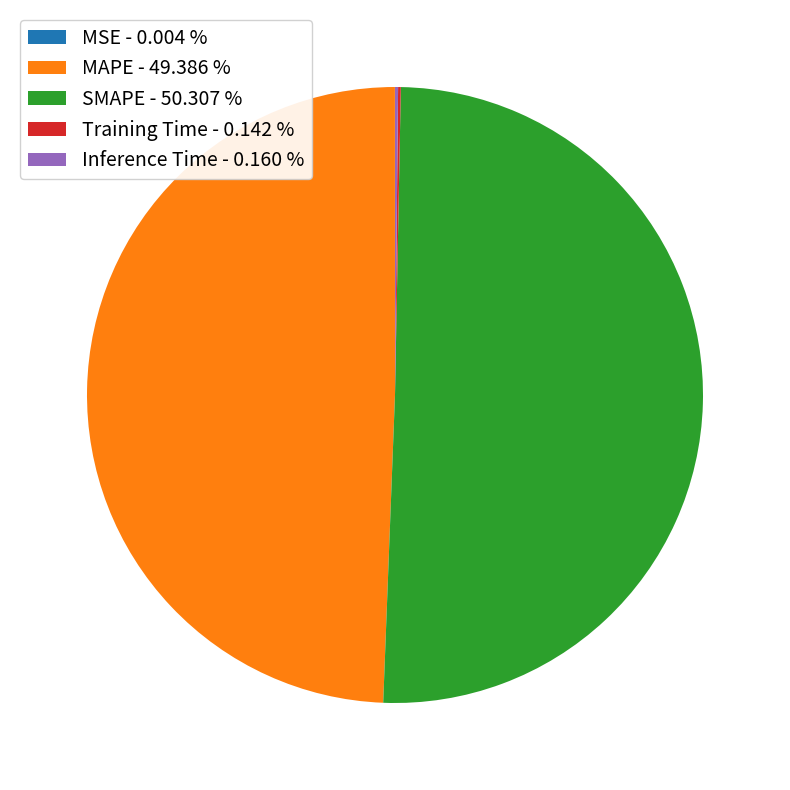

To the nearest percent, what is the average slice percentage?

20%